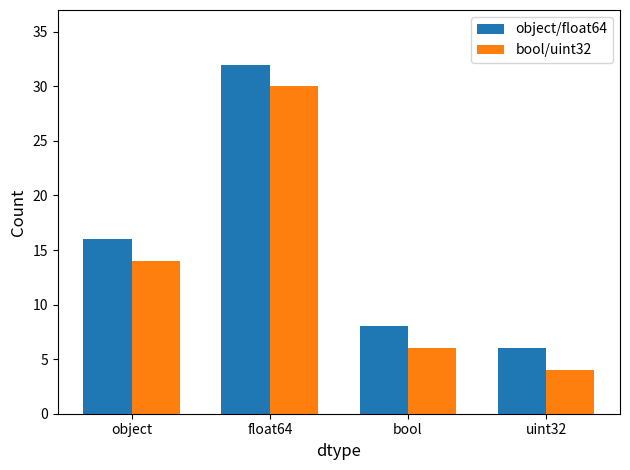

What is the difference between the second highest and minimum values in the object/float64 series?

10